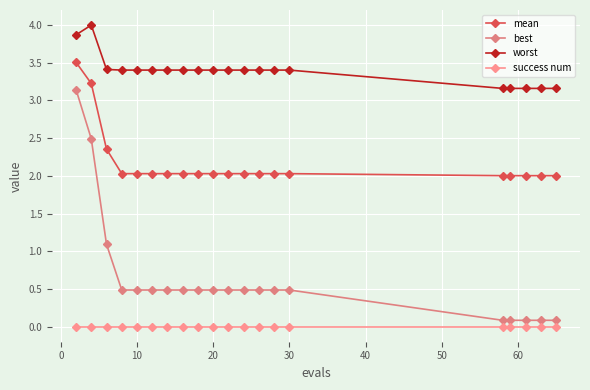

Rank the series by their average value, from lowest to highest.

success num, best, mean, worst